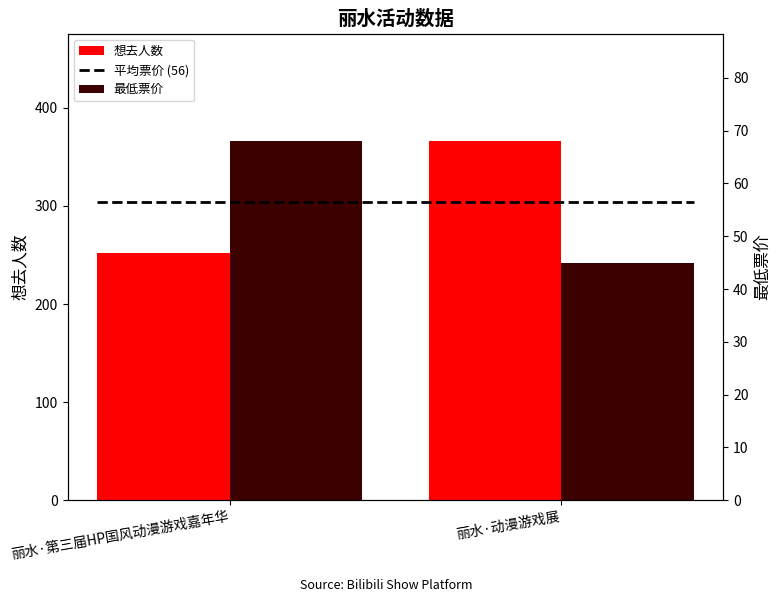

True or false: 最低票价 has a value of 69.6 at 丽水·动漫游戏展.

False